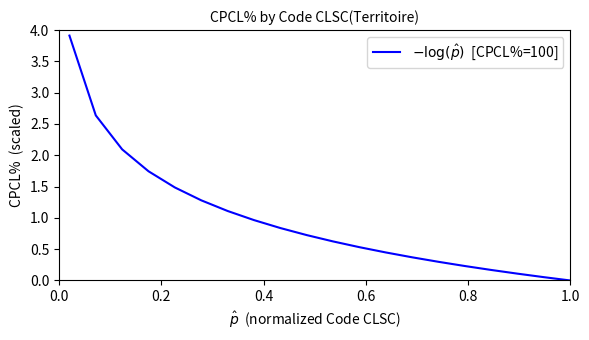

What is the maximum value shown in the chart?

3.9